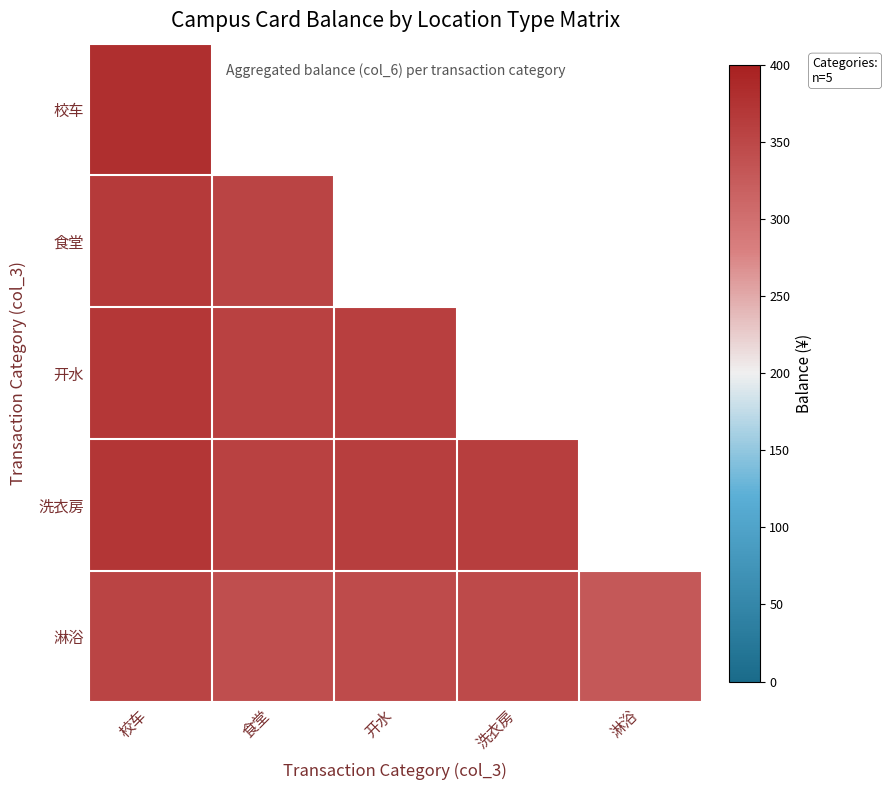

Rank the series by their maximum value, from lowest to highest.

淋浴, 食堂, 开水, 洗衣房, 校车